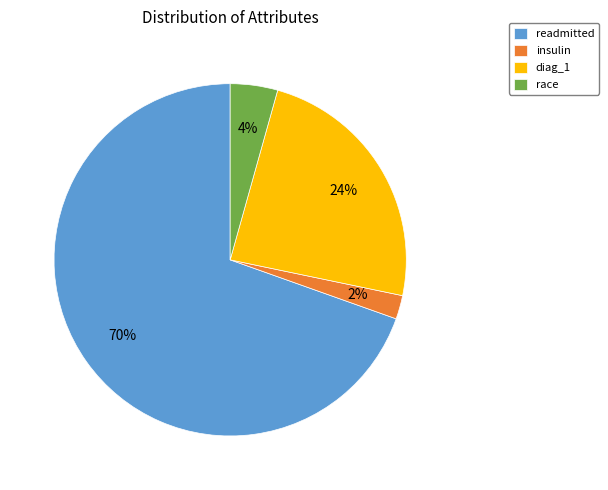

Count the number of slices in the pie.

4